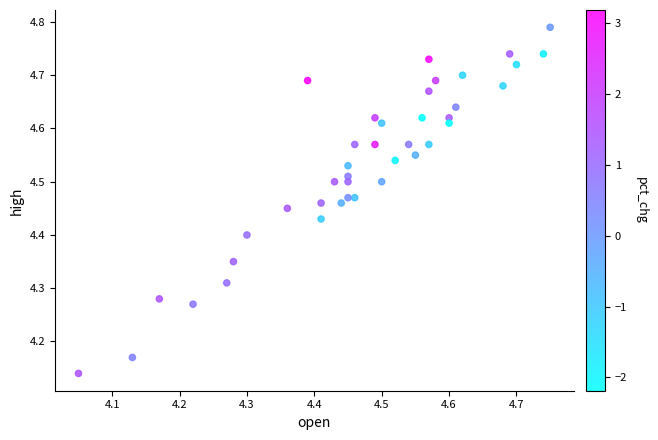

What is the range of X values (max minus min)?

0.7